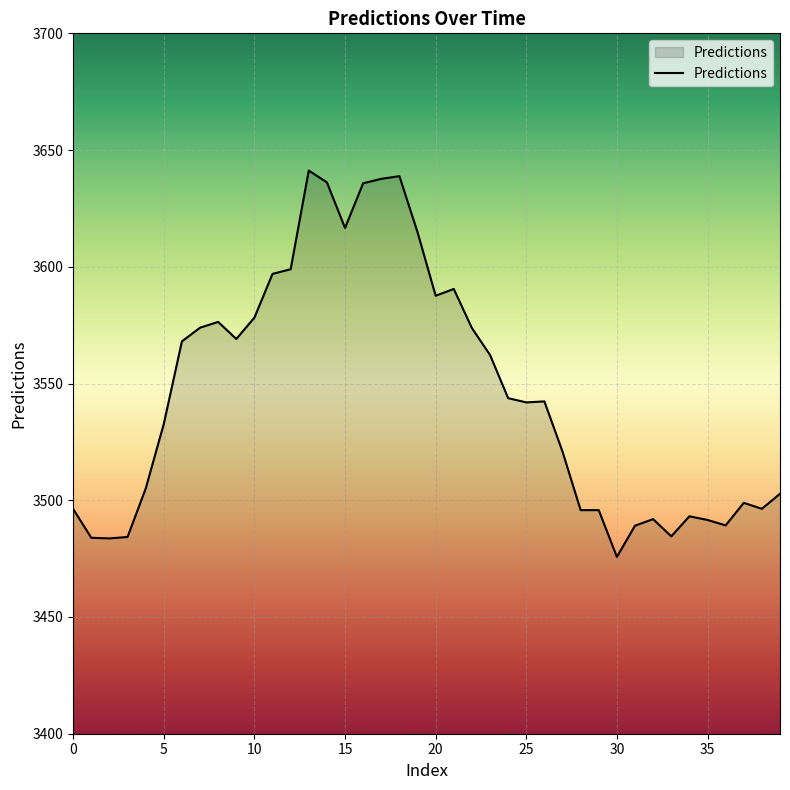

What is the minimum value shown in the chart?

3475.7